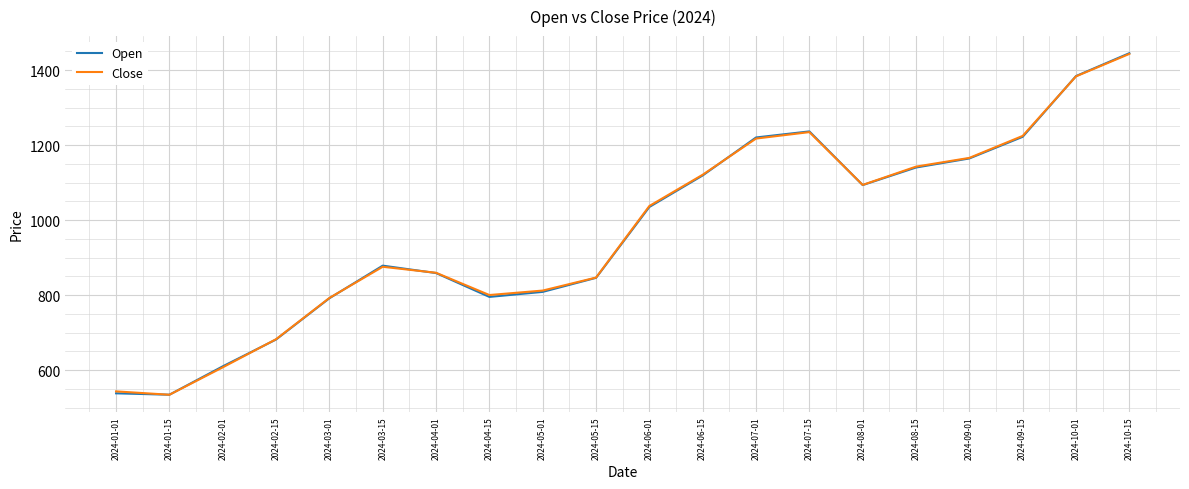

What is the greatest value displayed?

1445.5